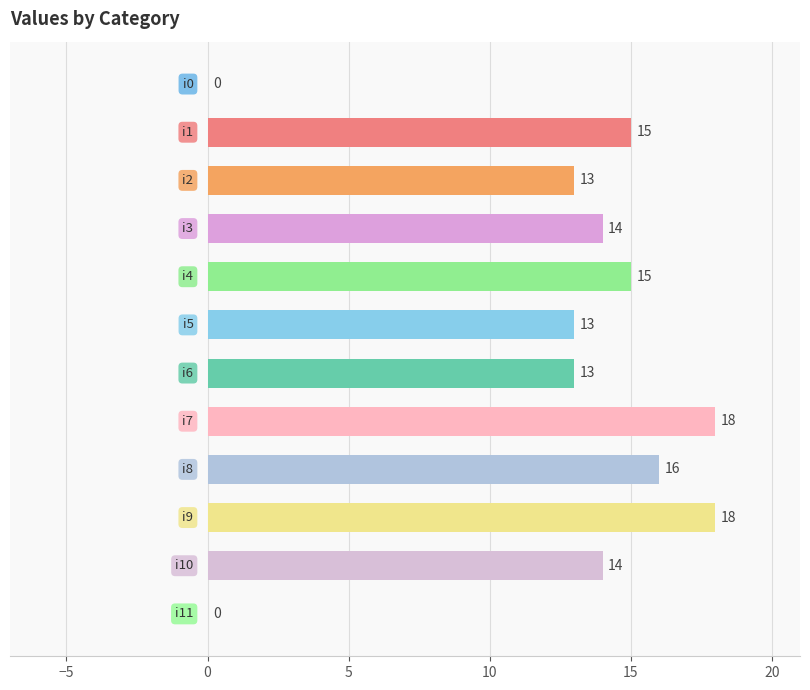

What is the sum of all values?

149